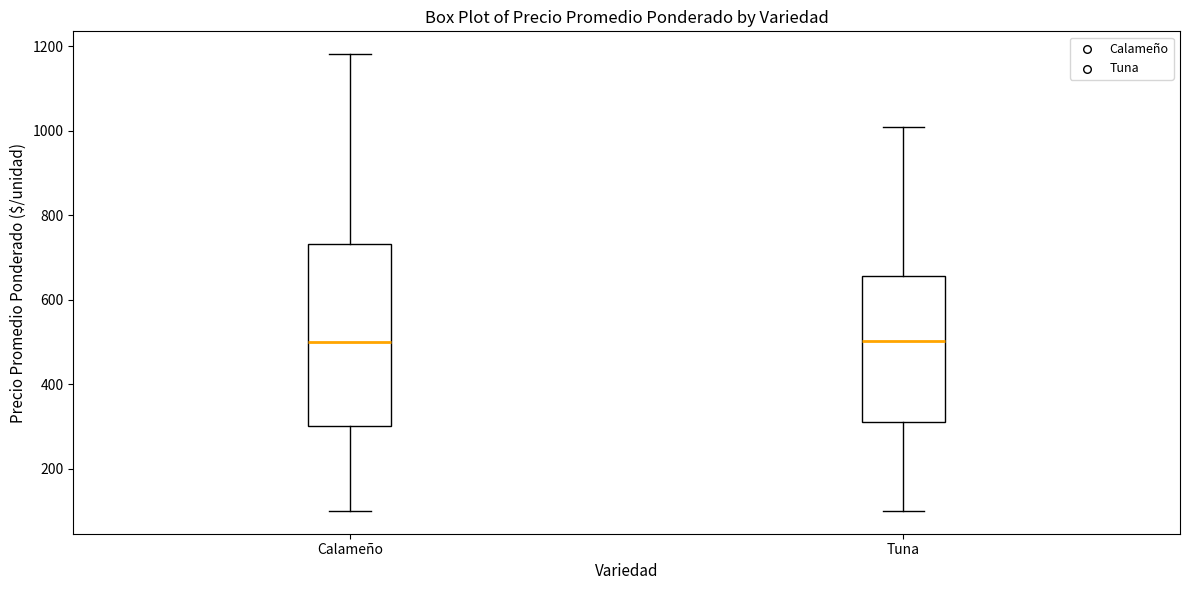

Which box is the tallest, from its lower edge to its upper edge?

Calameño